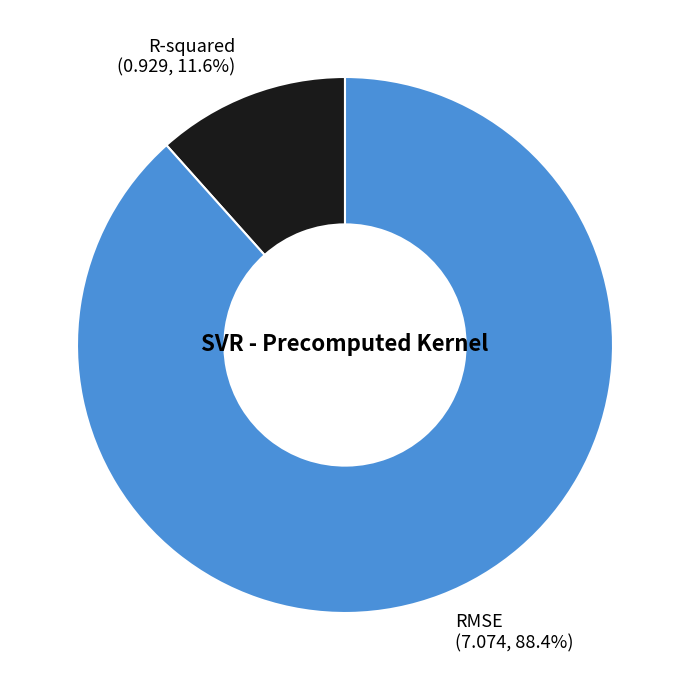

What is the largest slice in the pie chart?

RMSE